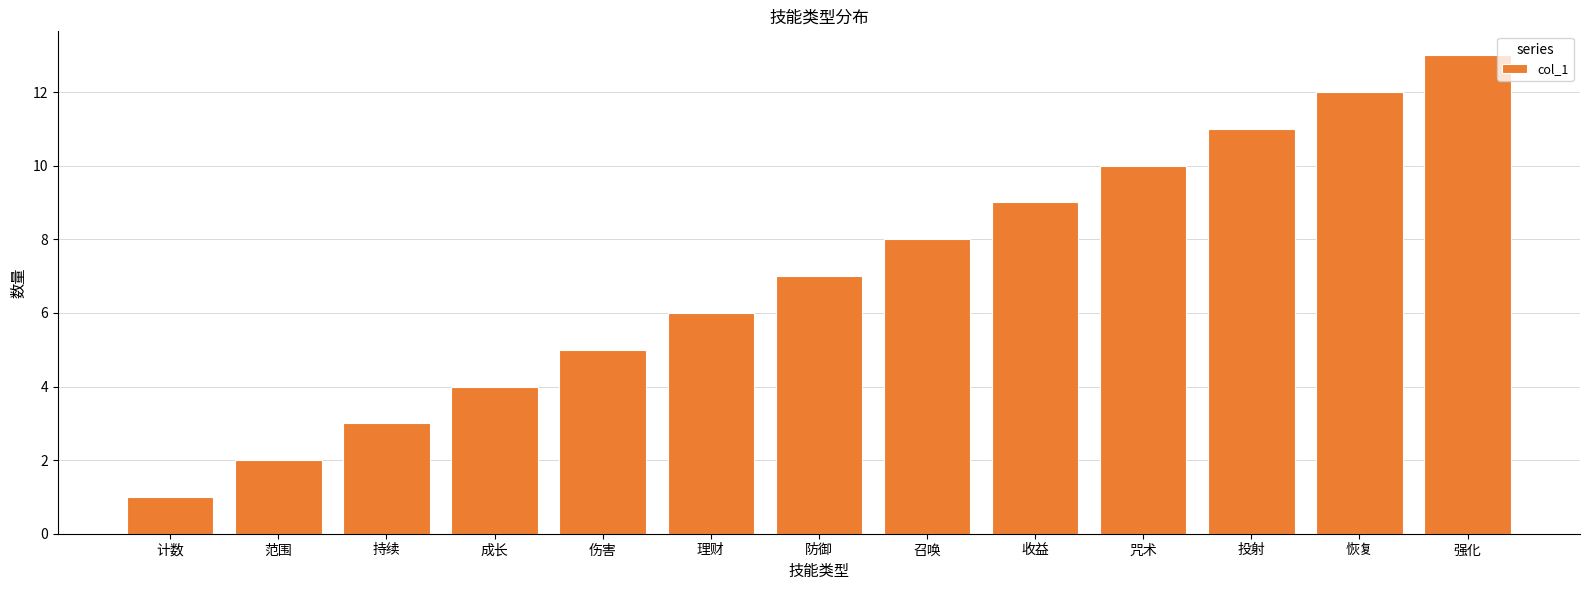

Between 范围 and 强化, which is larger?

强化